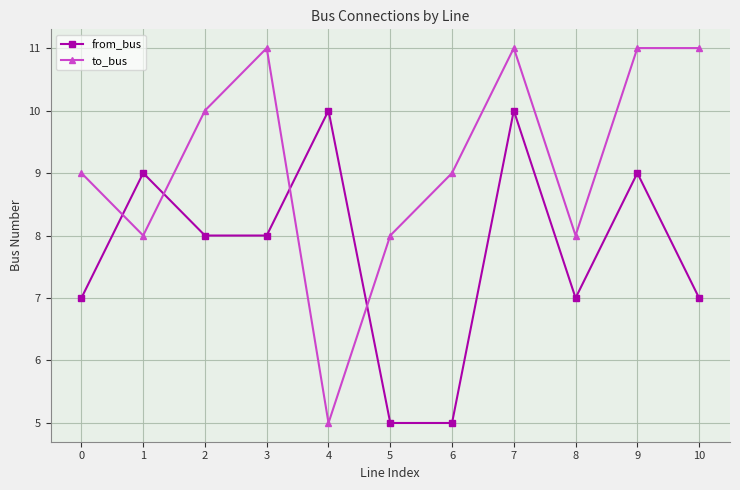

List the series in order of their peak value, lowest first.

from_bus, to_bus